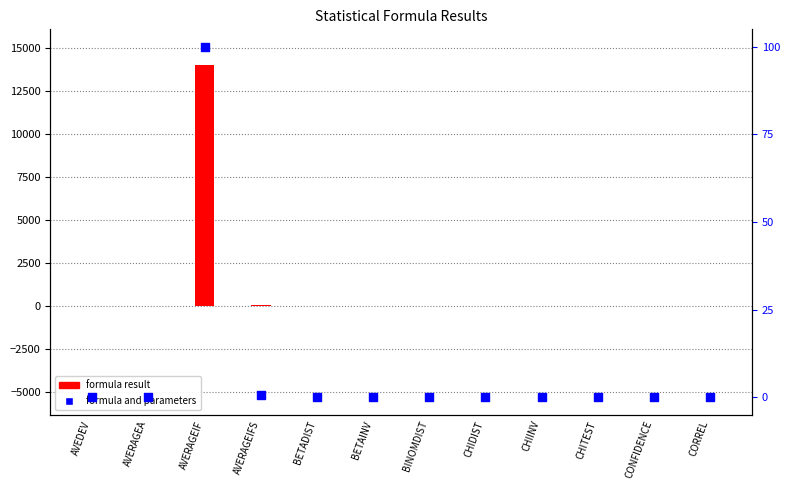

Which series reaches the maximum Y coordinate?

formula result